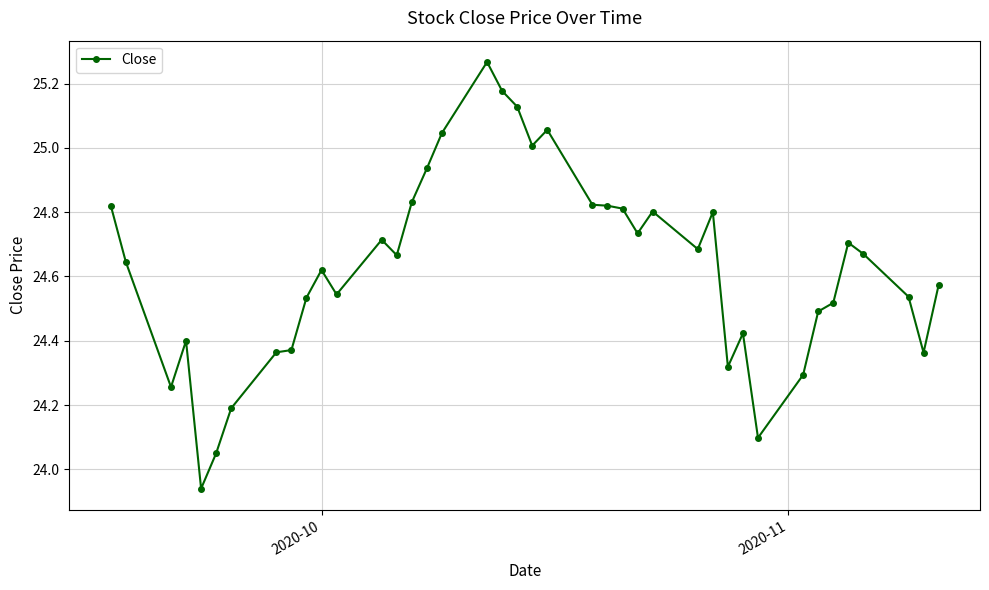

Does the chart display data point markers on the line(s)?

Yes